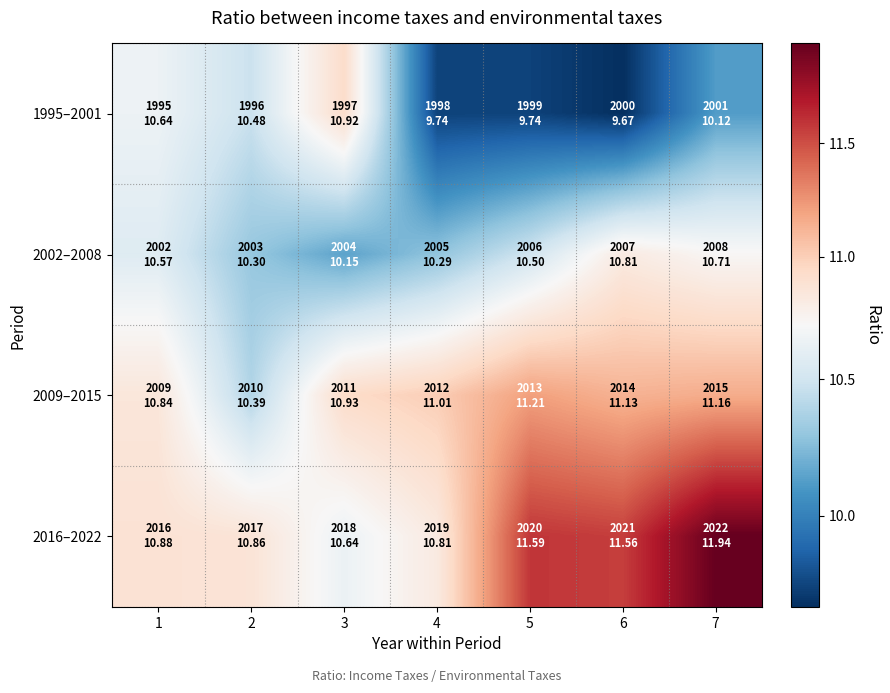

Reading left to right, transcribe all the data shown in this chart.

1995–2001: 1=10.6	2=10.5	3=10.9	4=9.7	5=9.7	6=9.7	7=10.1
2002–2008: 1=10.6	2=10.3	3=10.1	4=10.3	5=10.5	6=10.8	7=10.7
2009–2015: 1=10.8	2=10.4	3=10.9	4=11.0	5=11.2	6=11.1	7=11.2
2016–2022: 1=10.9	2=10.9	3=10.6	4=10.8	5=11.6	6=11.6	7=11.9